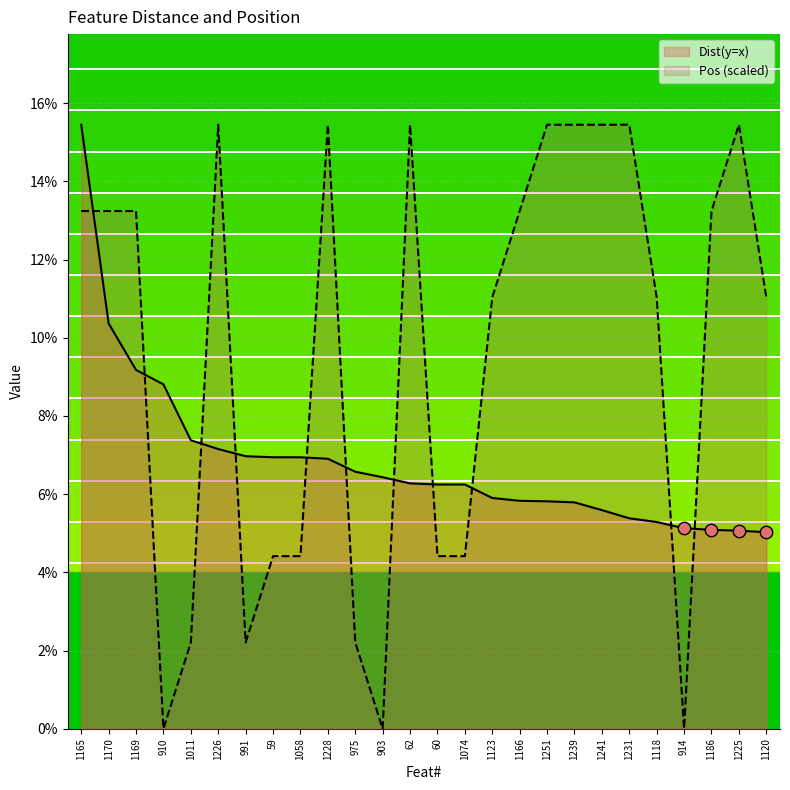

Which series contains the lowest Y value?

Pos